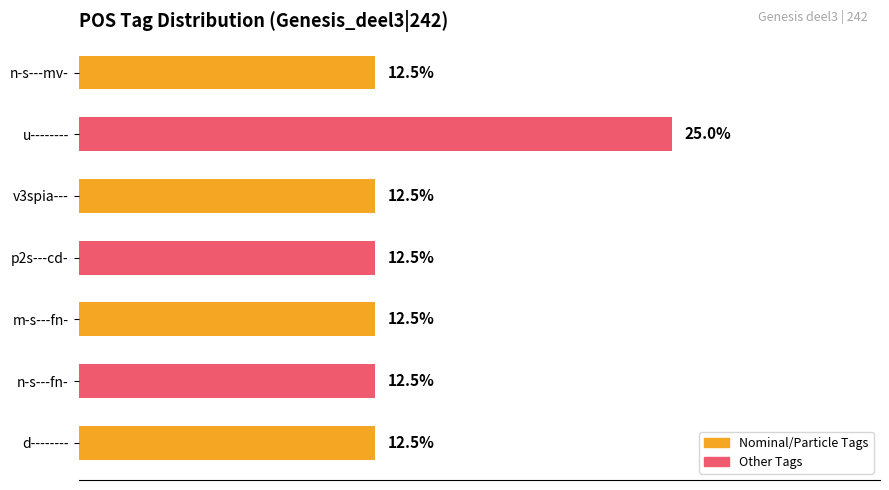

Which has a higher value, n-s---mv- or u--------?

u--------